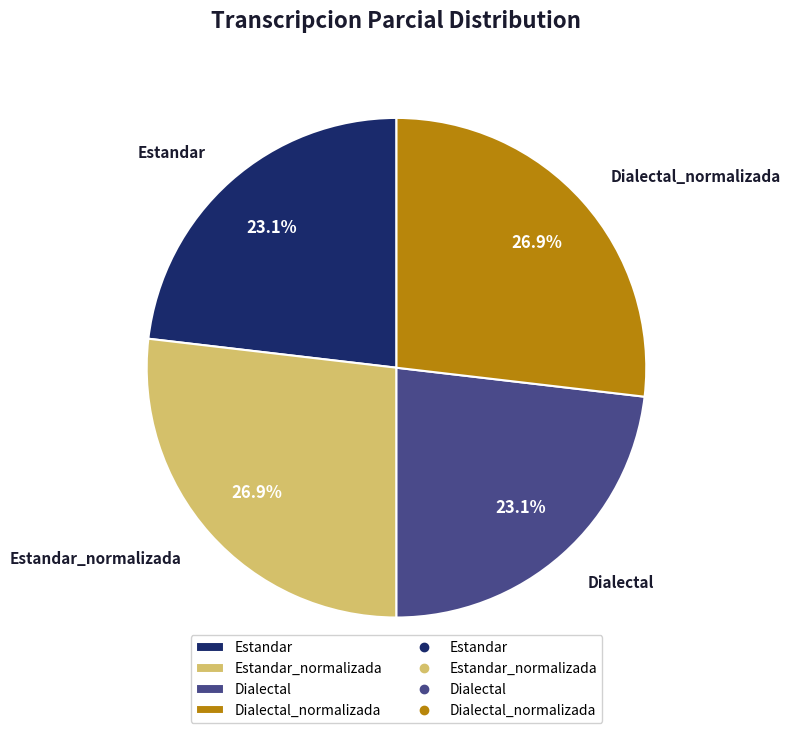

Approximately how many times larger is the value at Estandar_normalizada compared to Dialectal_normalizada?

1.0